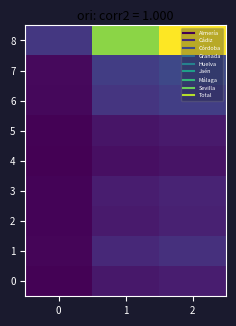

Reading left to right, extract all data points from this chart.

0: 0=47	1=235	2=282
1: 0=78	1=394	2=472
2: 0=62	1=255	2=317
3: 0=61	1=283	2=344
4: 0=31	1=164	2=195
5: 0=55	1=206	2=261
6: 0=103	1=515	2=618
7: 0=111	1=604	2=715
8: 0=548	1=2656	2=3204